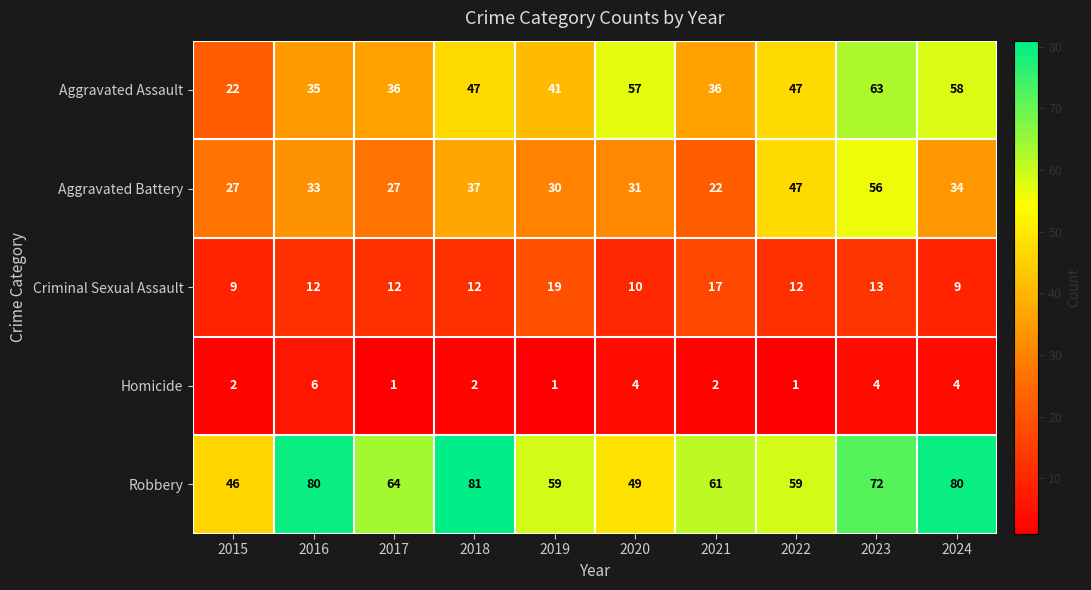

True or false: Aggravated Assault has a value of 22 at 2015.

True